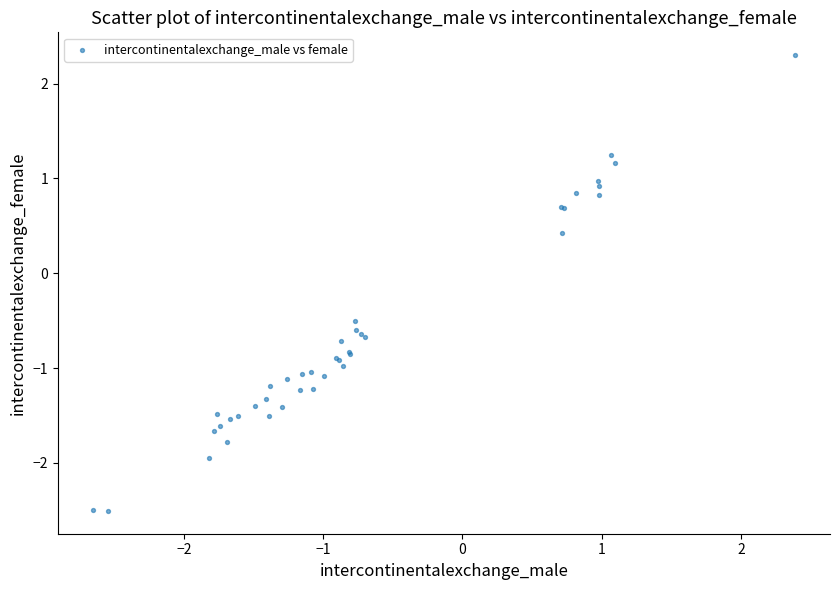

What Y value in the scatter plot is closest to 0?

0.4